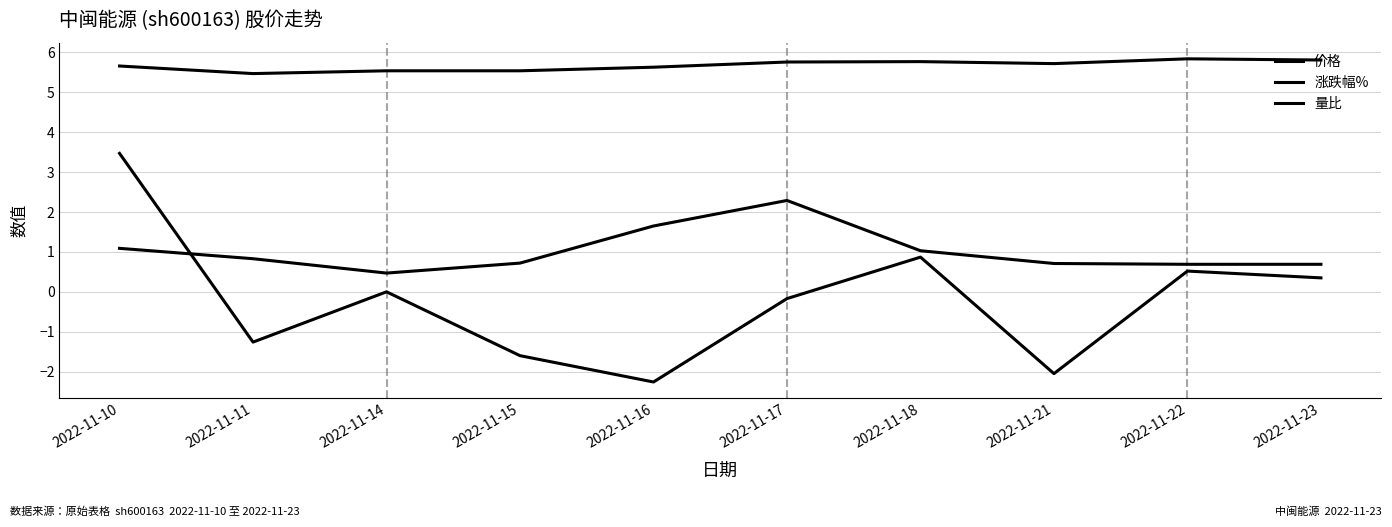

How many lines are shown in the chart?

3